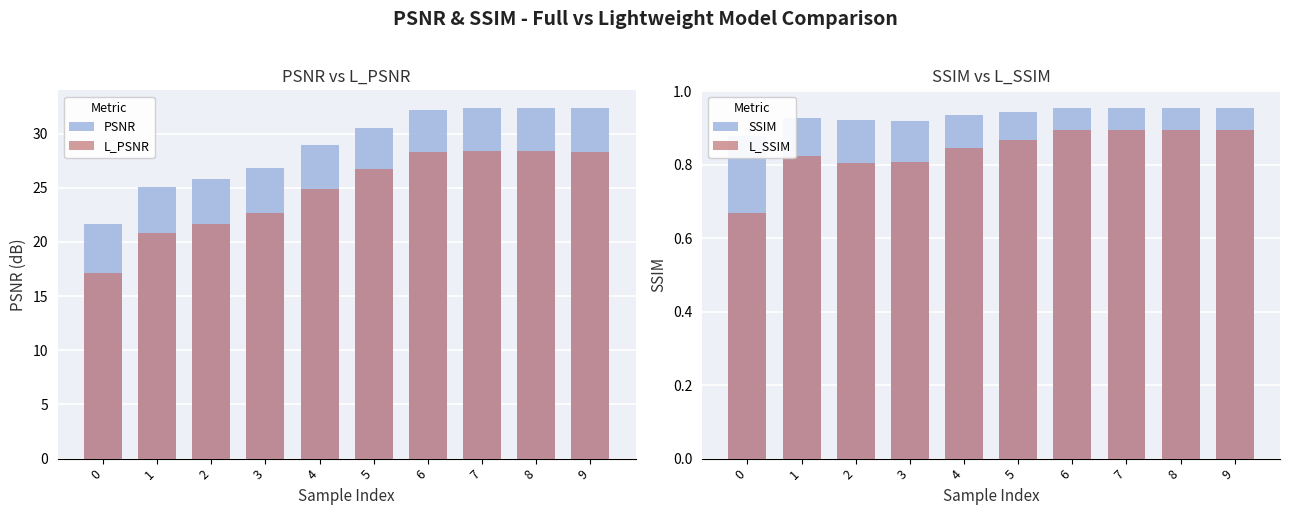

What is the difference between the PSNR values at 8 and 2?

6.5